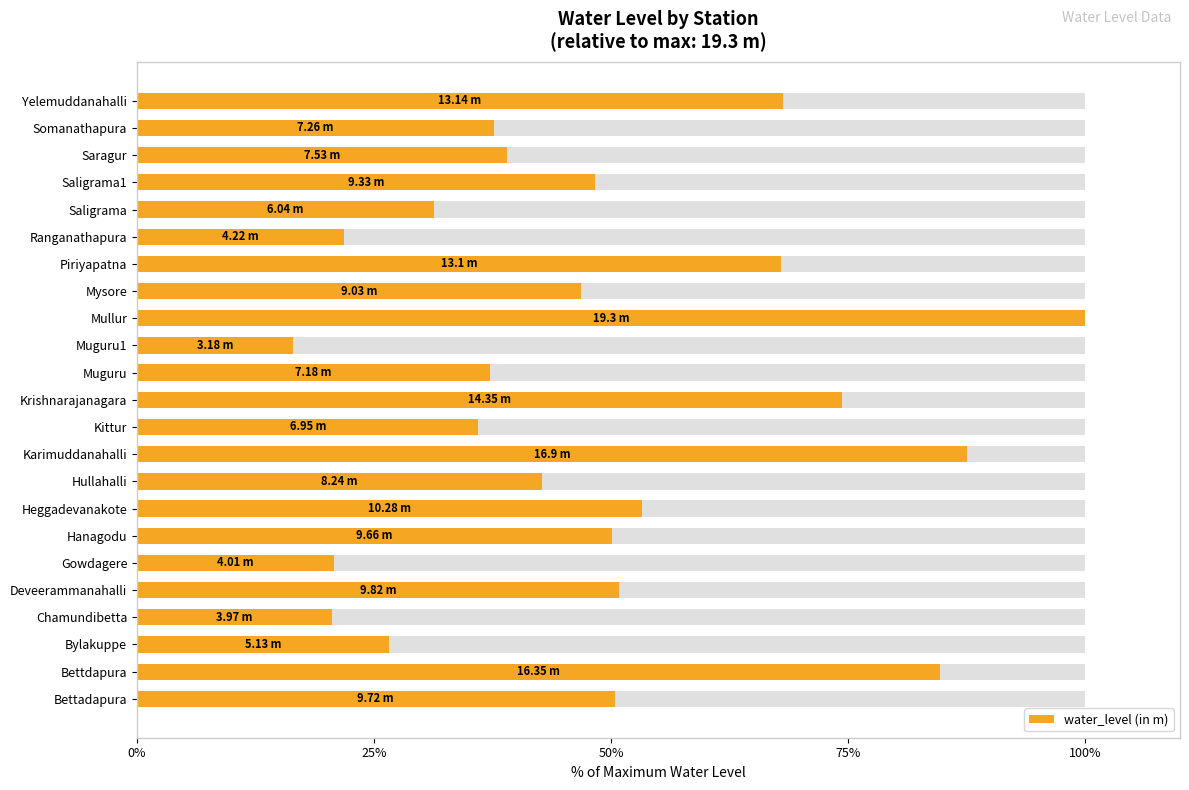

The chart shows a value of 20.3 at Saragur. True or false?

False